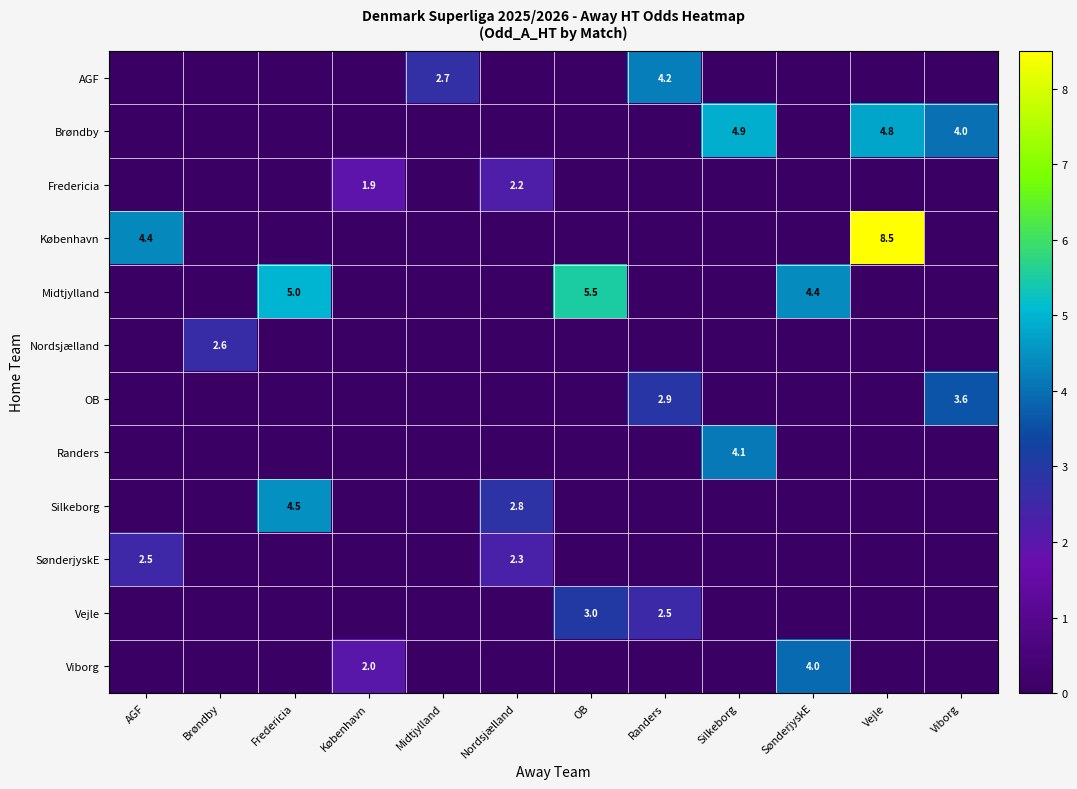

Which series has the largest total across all categories?

row_4